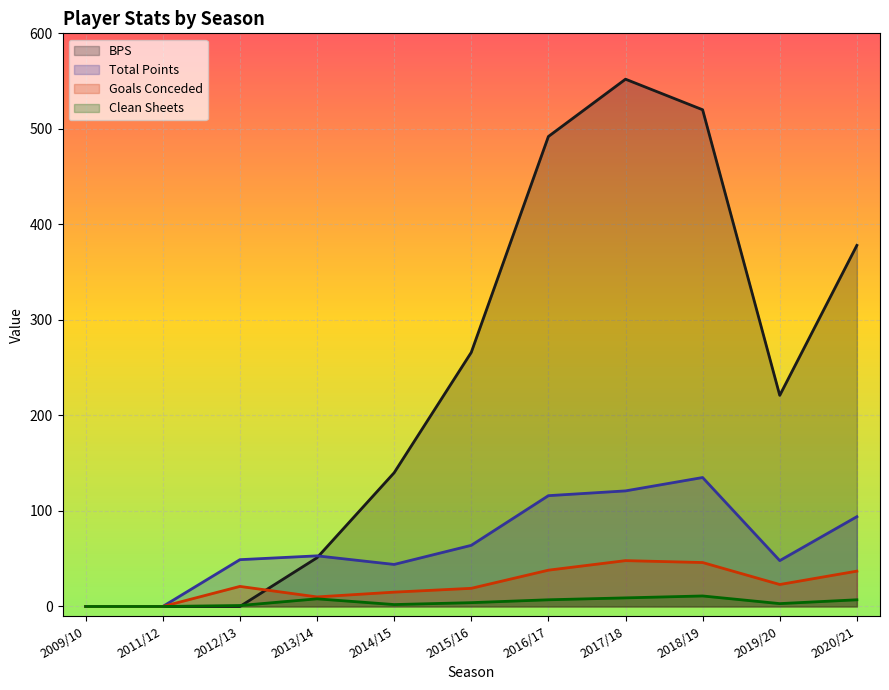

List the labels in order of goals_conceded value, smallest first.

2009/10, 2011/12, 2013/14, 2014/15, 2015/16, 2012/13, 2019/20, 2020/21, 2016/17, 2018/19, 2017/18